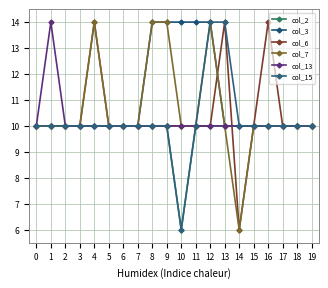

Reading right to left, transcribe all the data shown in this chart.

col_2: 19=10.0	18=10.0	17=10.0	16=10.0	15=10.0	14=10.0	13=10.0	12=10.0	11=10.0	10=6.0	9=10.0	8=10.0	7=10.0	6=10.0	5=10.0	4=10.0	3=10.0	2=10.0	1=10.0	0=10.0
col_3: 19=10.0	18=10.0	17=10.0	16=10.0	15=10.0	14=10.0	13=10.0	12=14.0	11=14.0	10=14.0	9=14.0	8=14.0	7=10.0	6=10.0	5=10.0	4=10.0	3=10.0	2=10.0	1=10.0	0=10.0
col_6: 19=10.0	18=10.0	17=10.0	16=14.0	15=10.0	14=6.0	13=14.0	12=10.0	11=10.0	10=10.0	9=10.0	8=10.0	7=10.0	6=10.0	5=10.0	4=14.0	3=10.0	2=10.0	1=10.0	0=10.0
col_7: 19=10.0	18=10.0	17=10.0	16=10.0	15=10.0	14=6.0	13=10.0	12=14.0	11=10.0	10=10.0	9=14.0	8=14.0	7=10.0	6=10.0	5=10.0	4=14.0	3=10.0	2=10.0	1=10.0	0=10.0
col_13: 19=10.0	18=10.0	17=10.0	16=10.0	15=10.0	14=10.0	13=10.0	12=10.0	11=10.0	10=10.0	9=10.0	8=10.0	7=10.0	6=10.0	5=10.0	4=10.0	3=10.0	2=10.0	1=14.0	0=10.0
col_15: 19=10.0	18=10.0	17=10.0	16=10.0	15=10.0	14=10.0	13=14.0	12=14.0	11=10.0	10=6.0	9=10.0	8=10.0	7=10.0	6=10.0	5=10.0	4=10.0	3=10.0	2=10.0	1=10.0	0=10.0